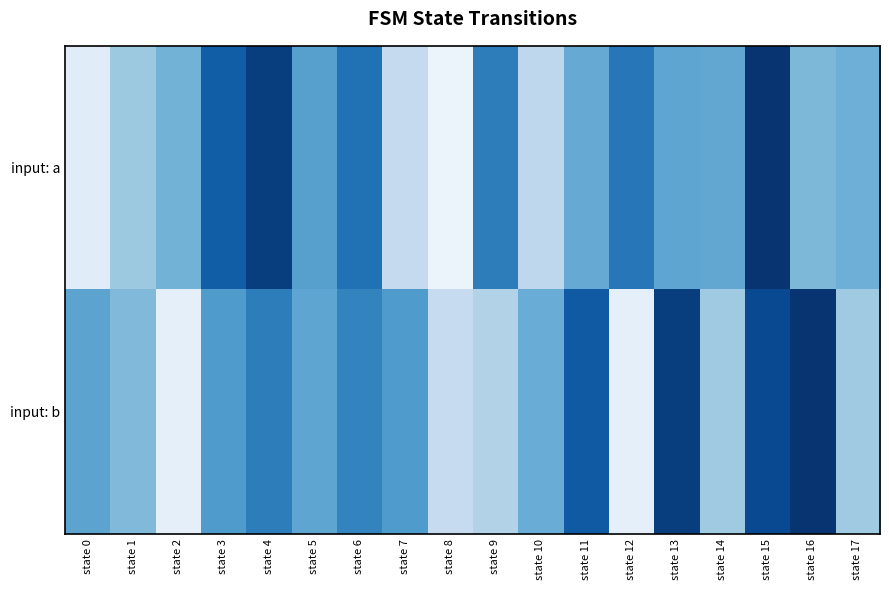

Between state 12 and state 7, which is larger?

state 7